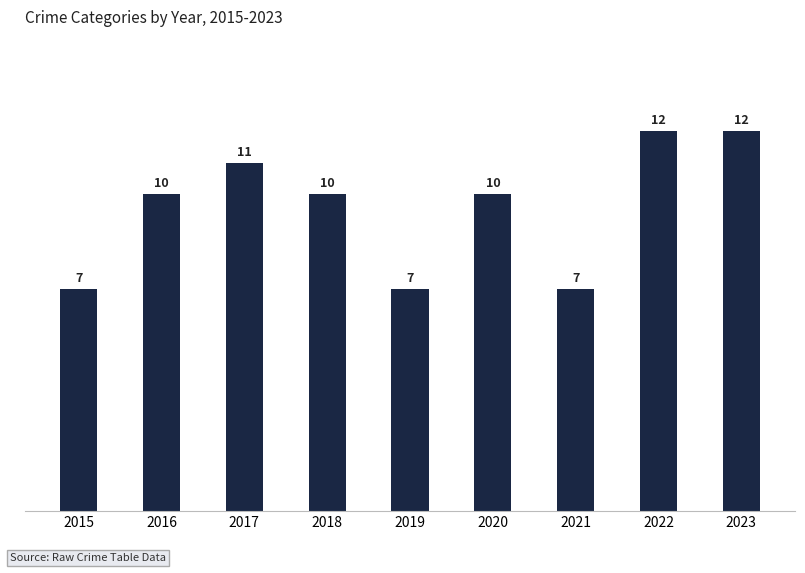

Reading left to right, extract all data points from this chart.

7	10	11	10	7	10	7	12	12